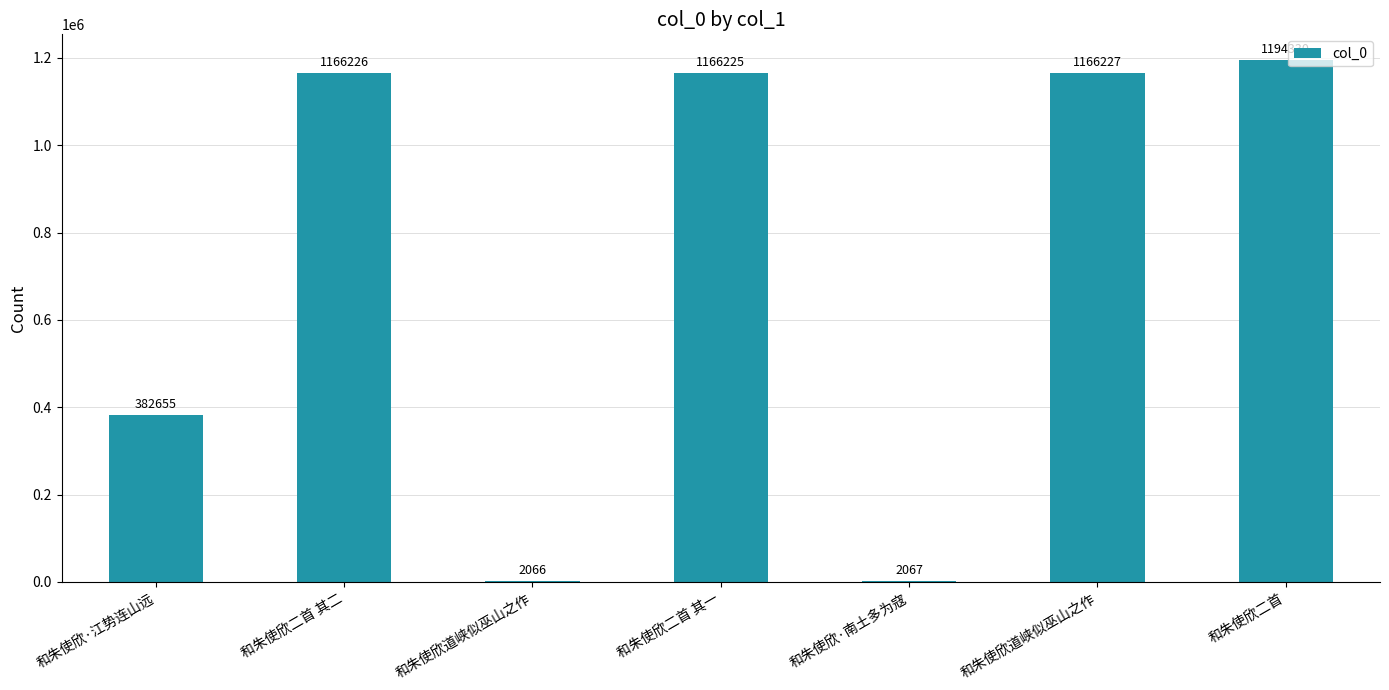

What value does the data have at 和朱使欣二首?

1194330